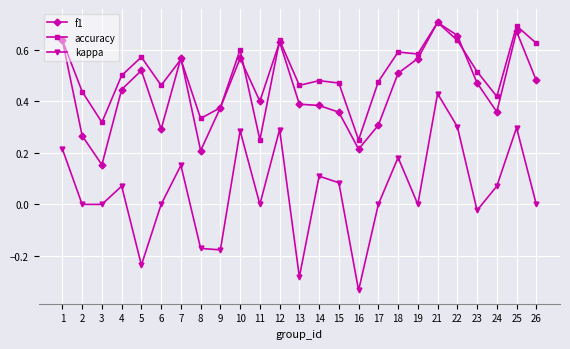

Where is the first local maximum for accuracy?

5